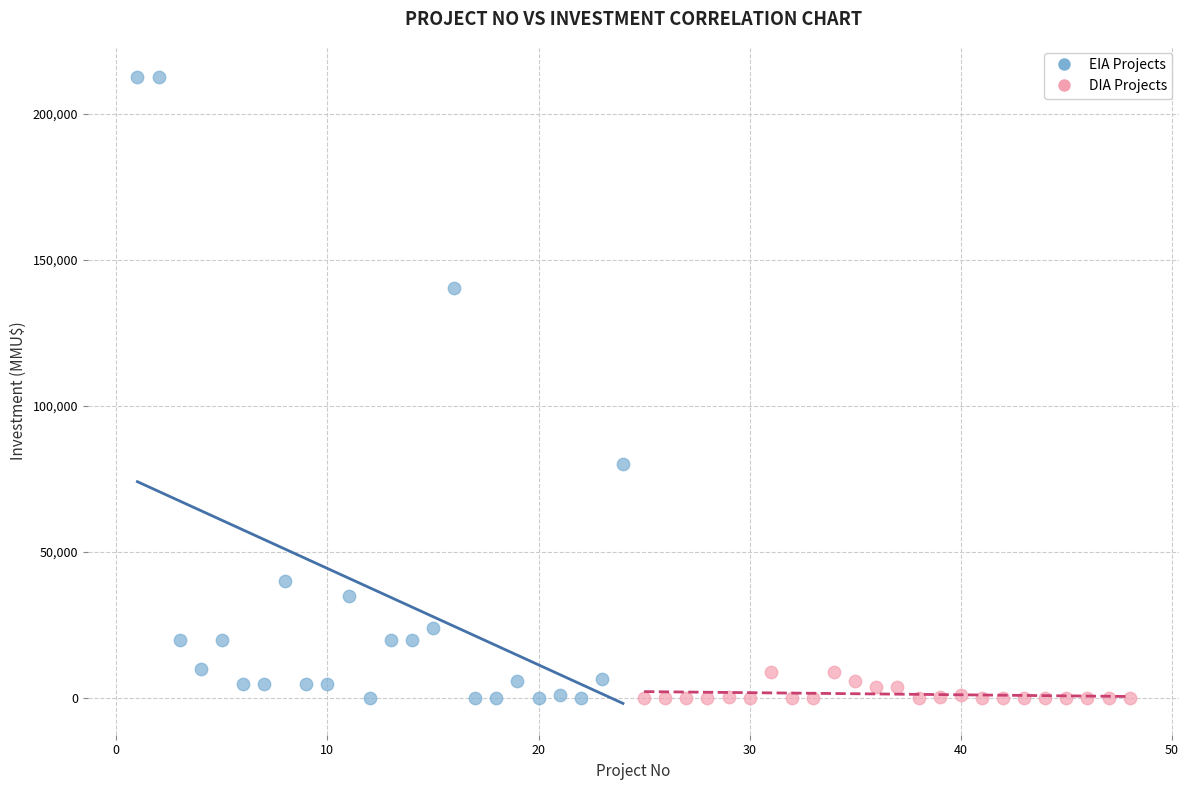

What are all the series names shown in the legend?

EIA Projects, DIA Projects